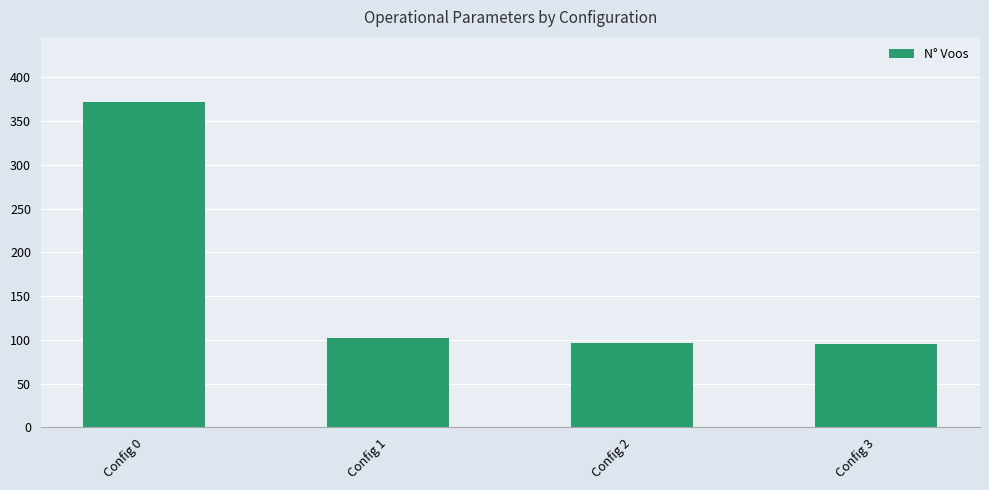

What is the difference between the maximum and minimum values?

277